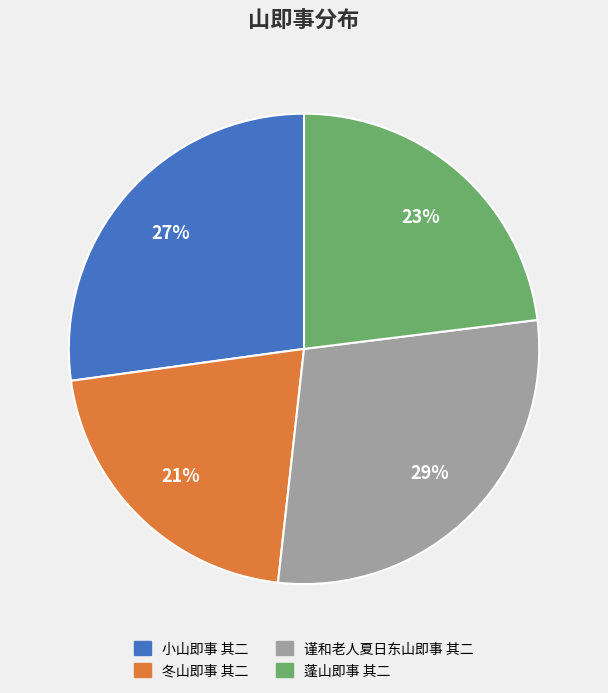

The 谨和老人夏日东山即事 其二 slice represents 44% of the pie. True or false?

False